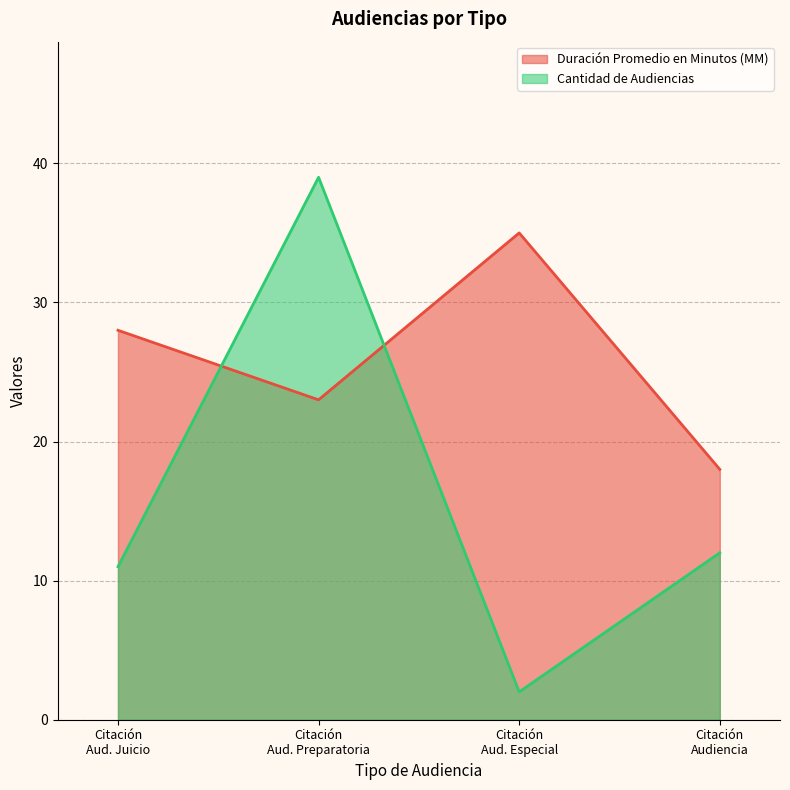

At which label is Duración Promedio en Minutos (MM) closest to 26?

Citación
Aud. Juicio